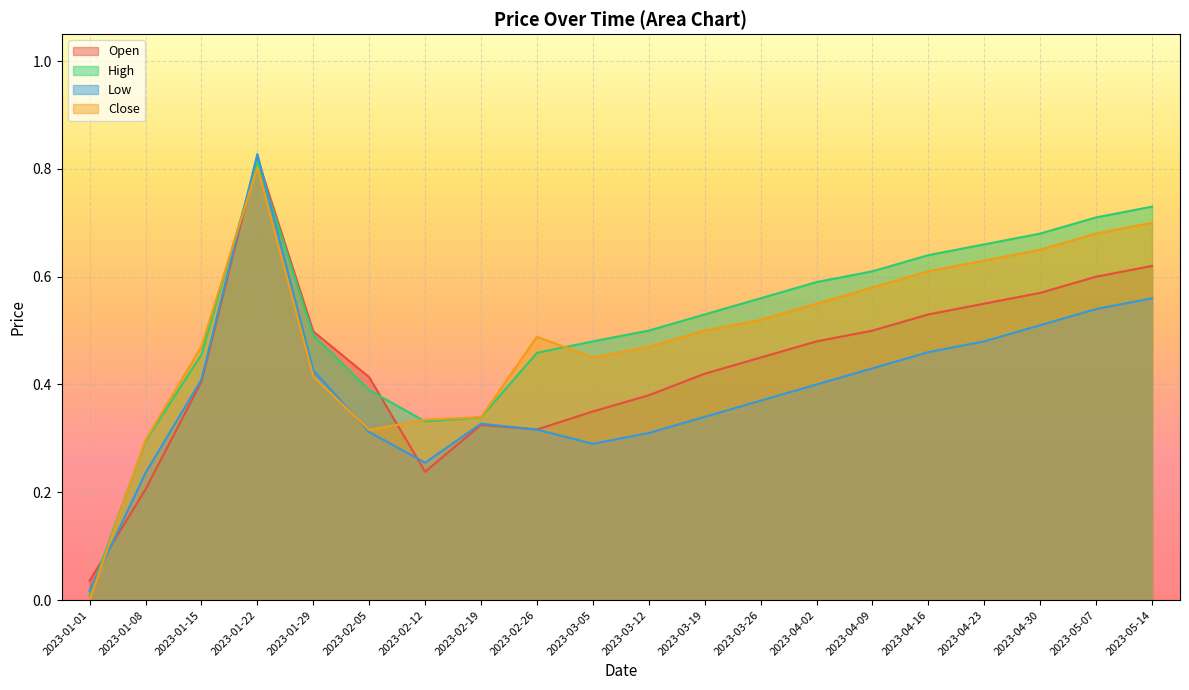

At which category is the sum across all series the highest?

2023-01-22